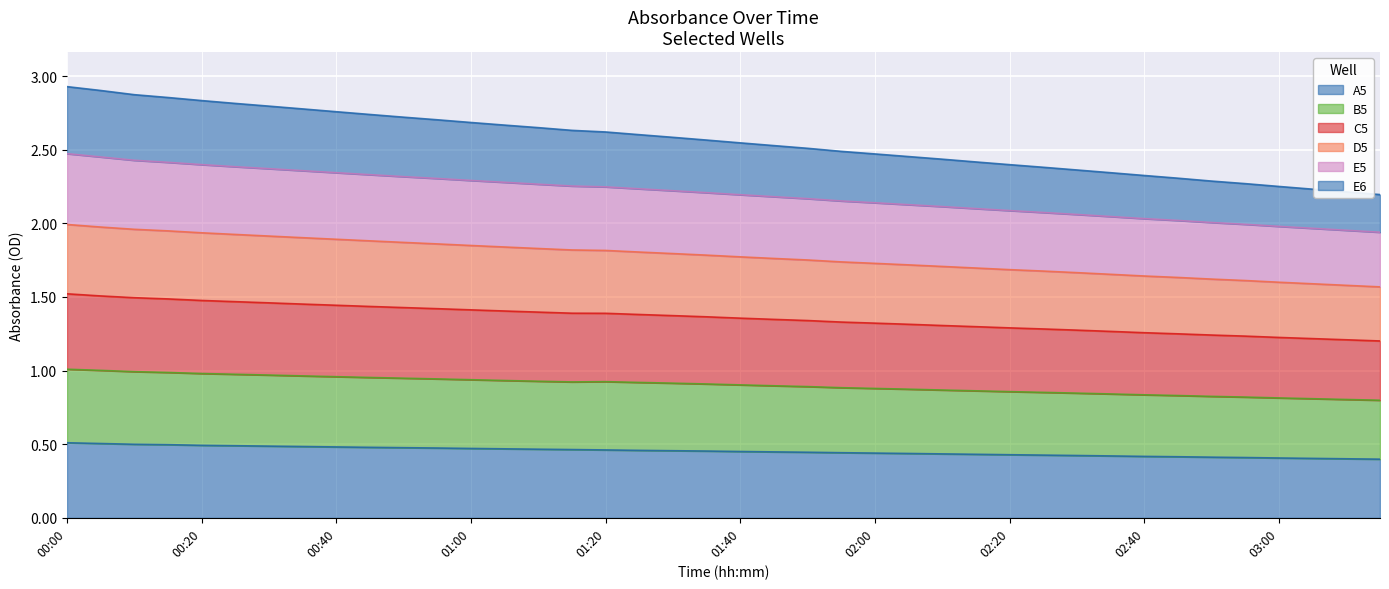

What is the value of the D5 point at the 9th from the left?

1.9